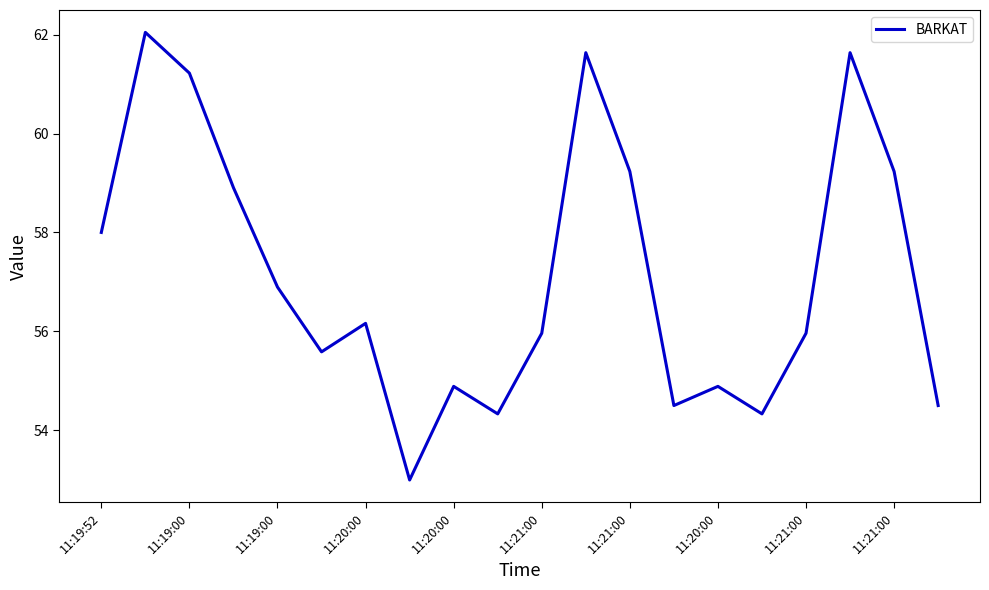

What is the difference between the maximum and minimum values?

9.1